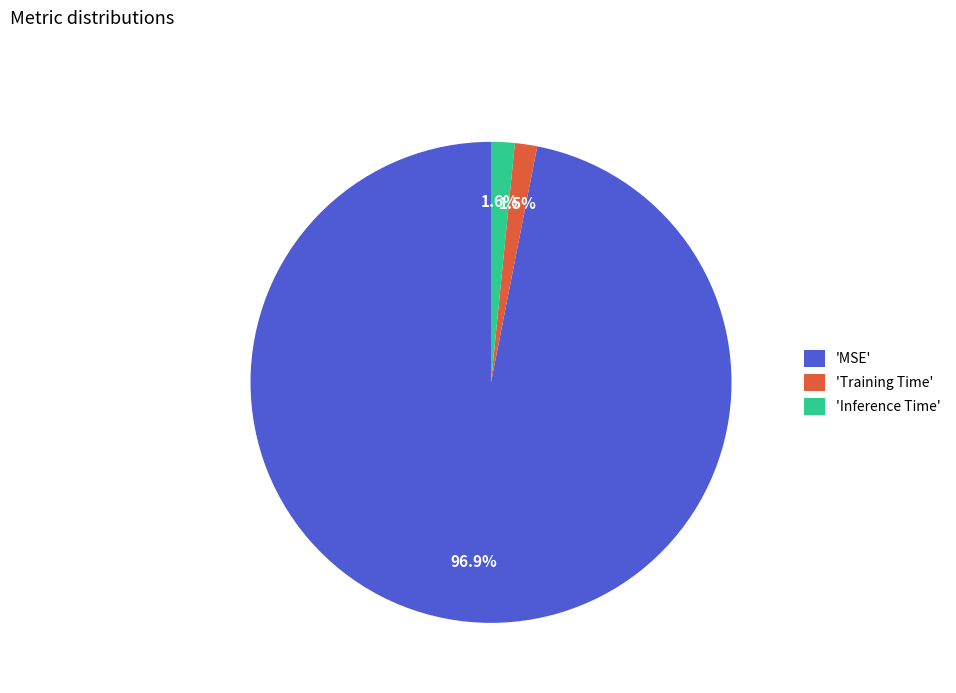

Count the number of slices in the pie.

3